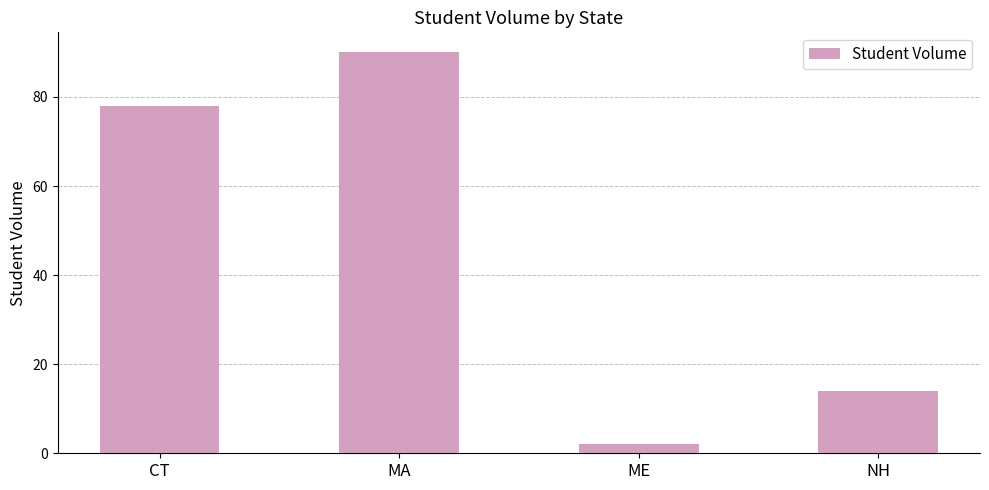

What is the label of the 1st bar from the left?

CT